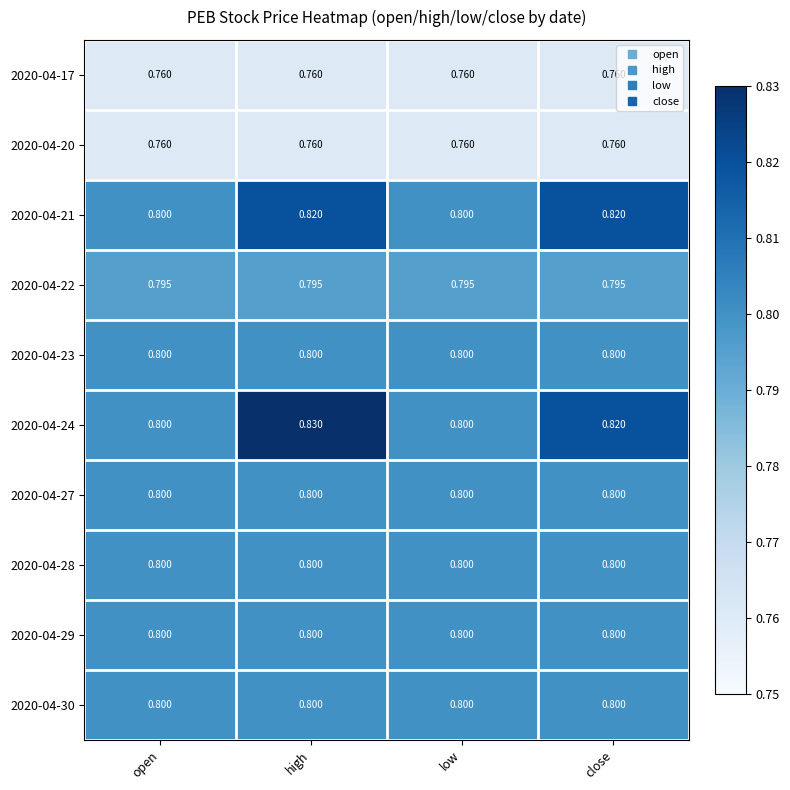

Is the value of 2020-04-28 at low greater than the value of 2020-04-17 at close?

Yes